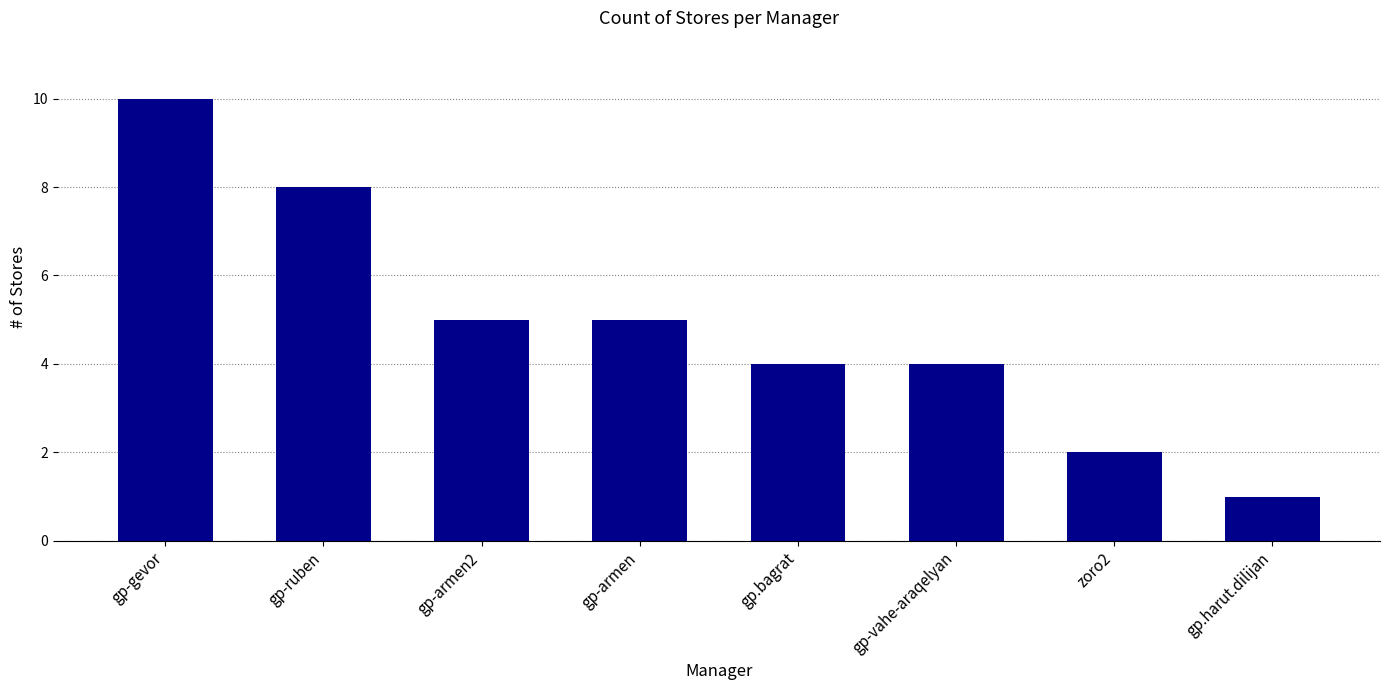

At which category does the chart reach its minimum across all series?

gp.harut.dilijan